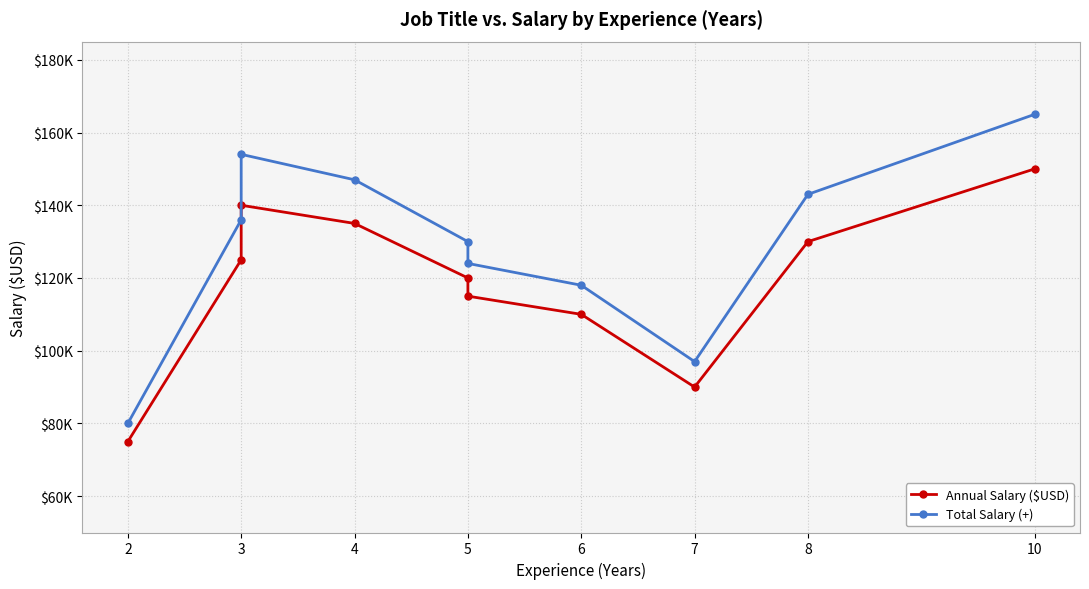

How many interior local peaks does the Total Salary (+) series have?

1